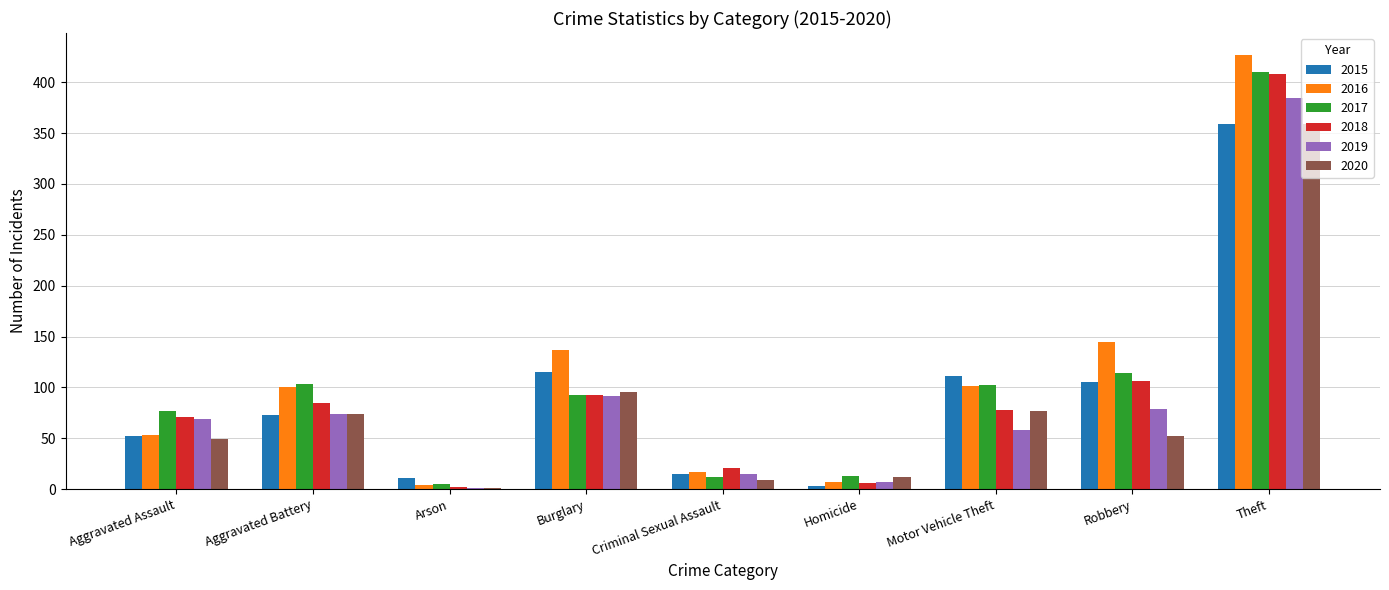

Is it true that 2020 equals 9 at Criminal Sexual Assault?

True